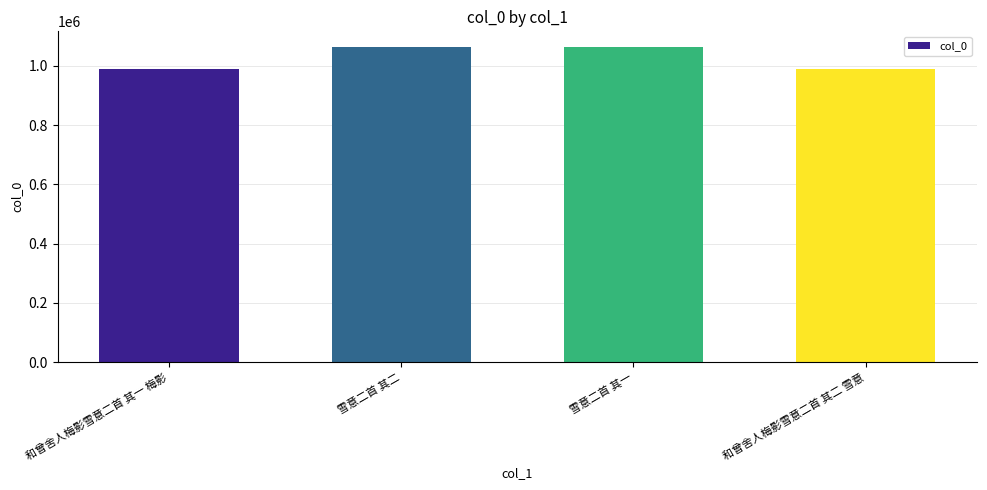

At which label does the data first exceed 1063538?

雪意二首 其二